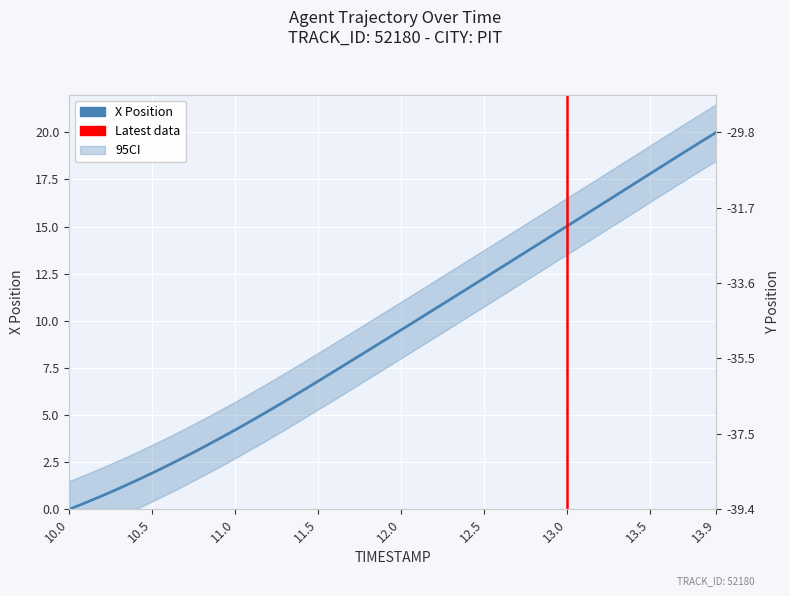

What is the maximum value shown in the chart?

20.0